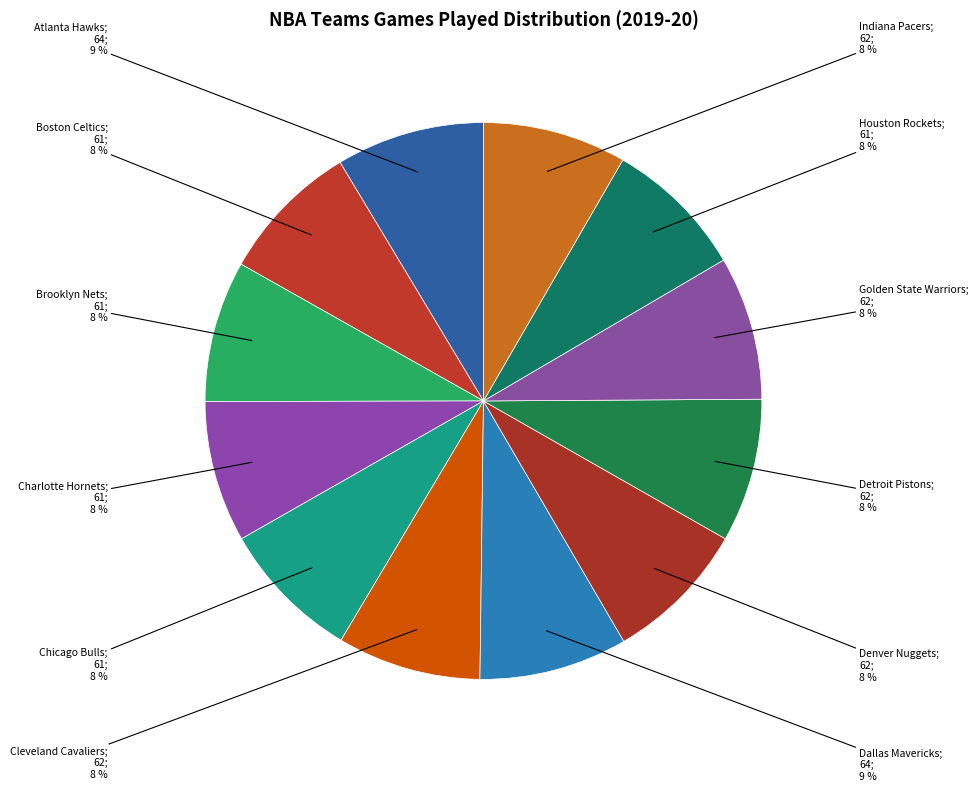

How many segments does this pie chart have?

12